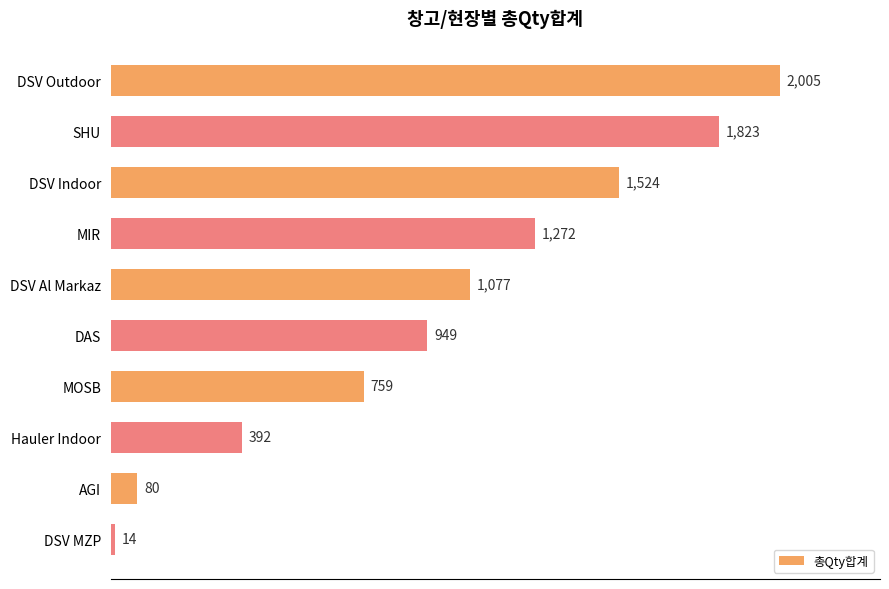

Between DAS and SHU, which is larger?

SHU